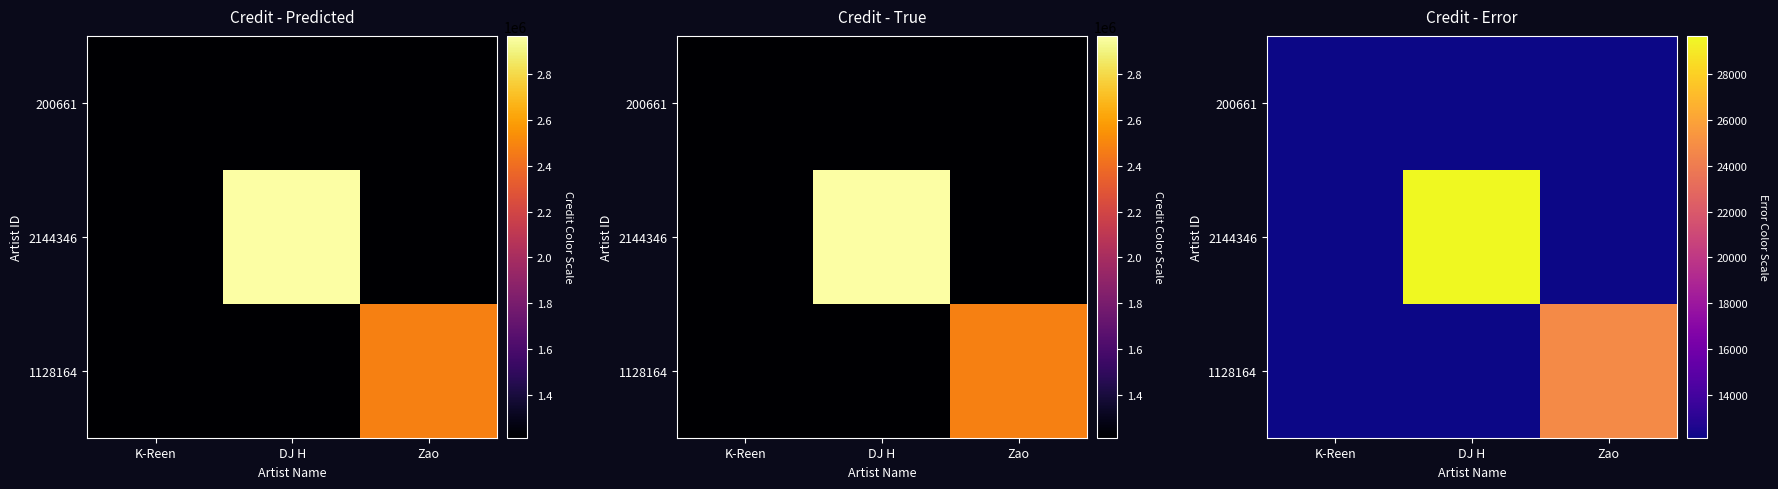

The 1128164 series shows 0.0 at K-Reen. True or false?

True